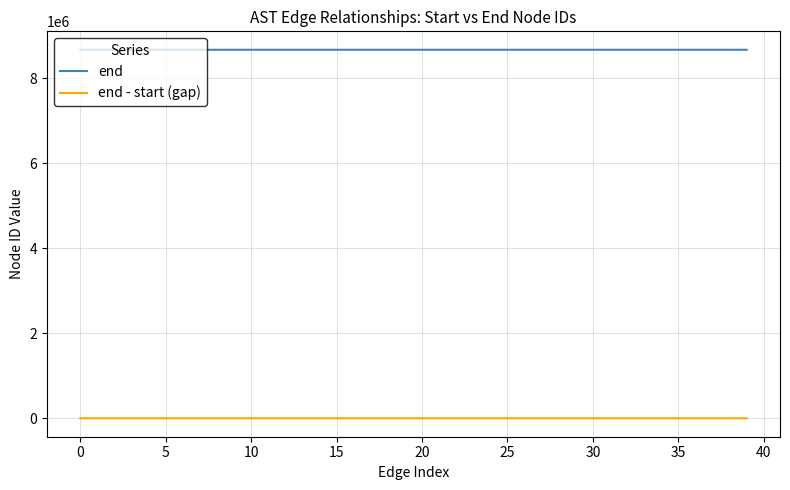

Which series has the largest total across all categories?

end